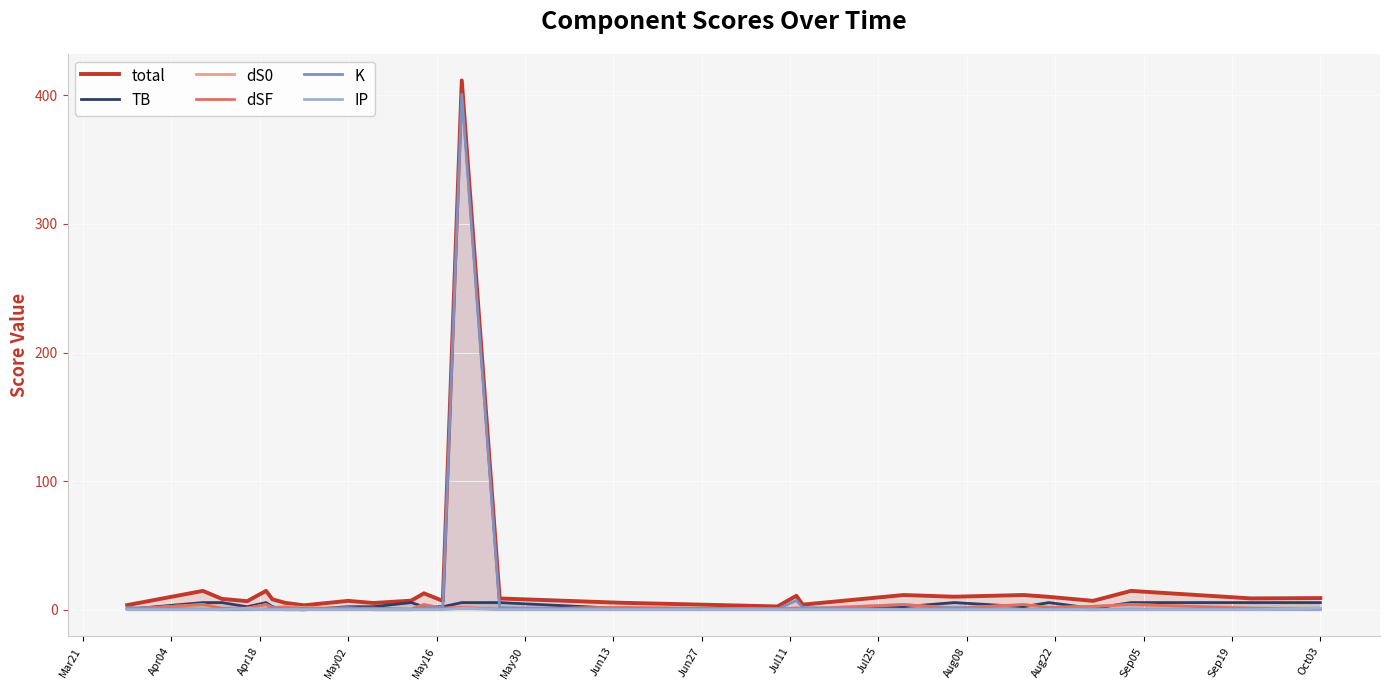

Which series has the widest spread of values?

total